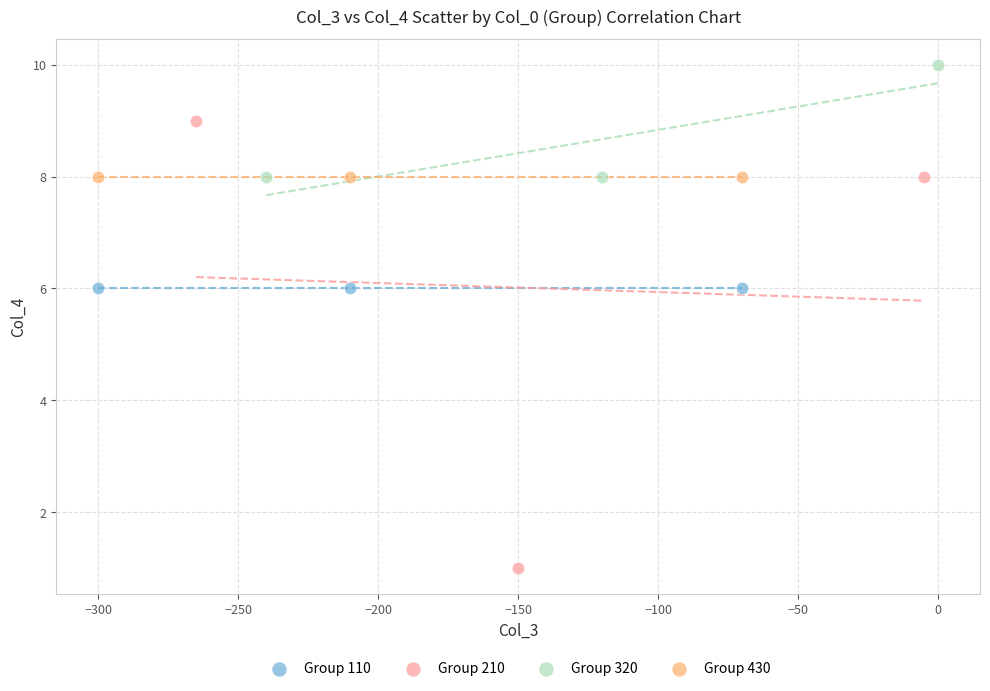

Which series contains the highest Y value?

Group 320